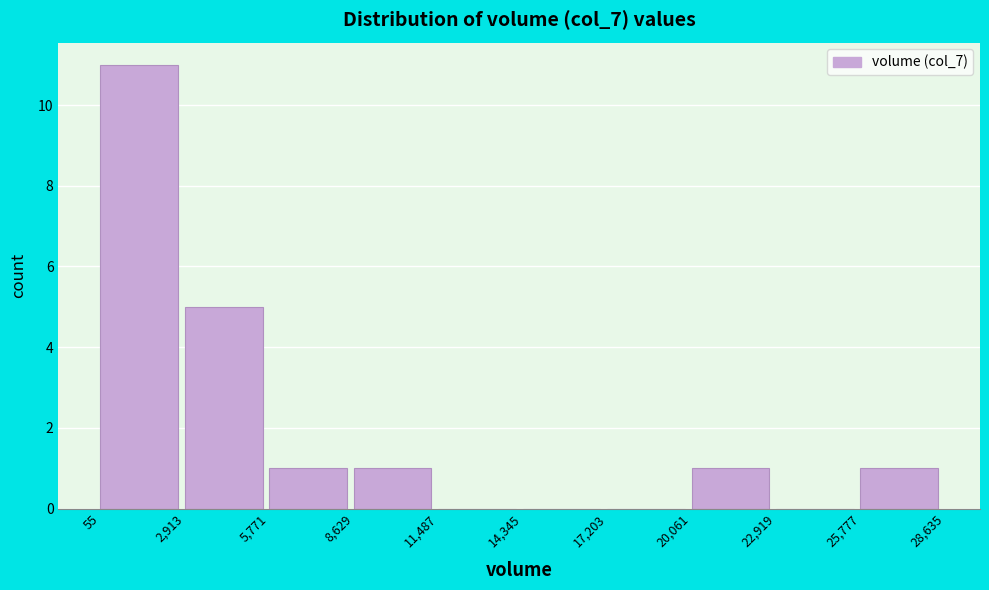

Reading left to right, transcribe this chart: for each bar, give the range it covers on the x-axis and its height. The values are not printed on the chart, so give them approximately, as read against the axis.

55 to 2,913: 11
2,913 to 5,771: 5
5,771 to 8,629: 1
8,629 to 11,487: 1
11,487 to 14,345: 0
14,345 to 17,203: 0
17,203 to 20,061: 0
20,061 to 22,919: 1
22,919 to 25,777: 0
25,777 to 28,635: 1